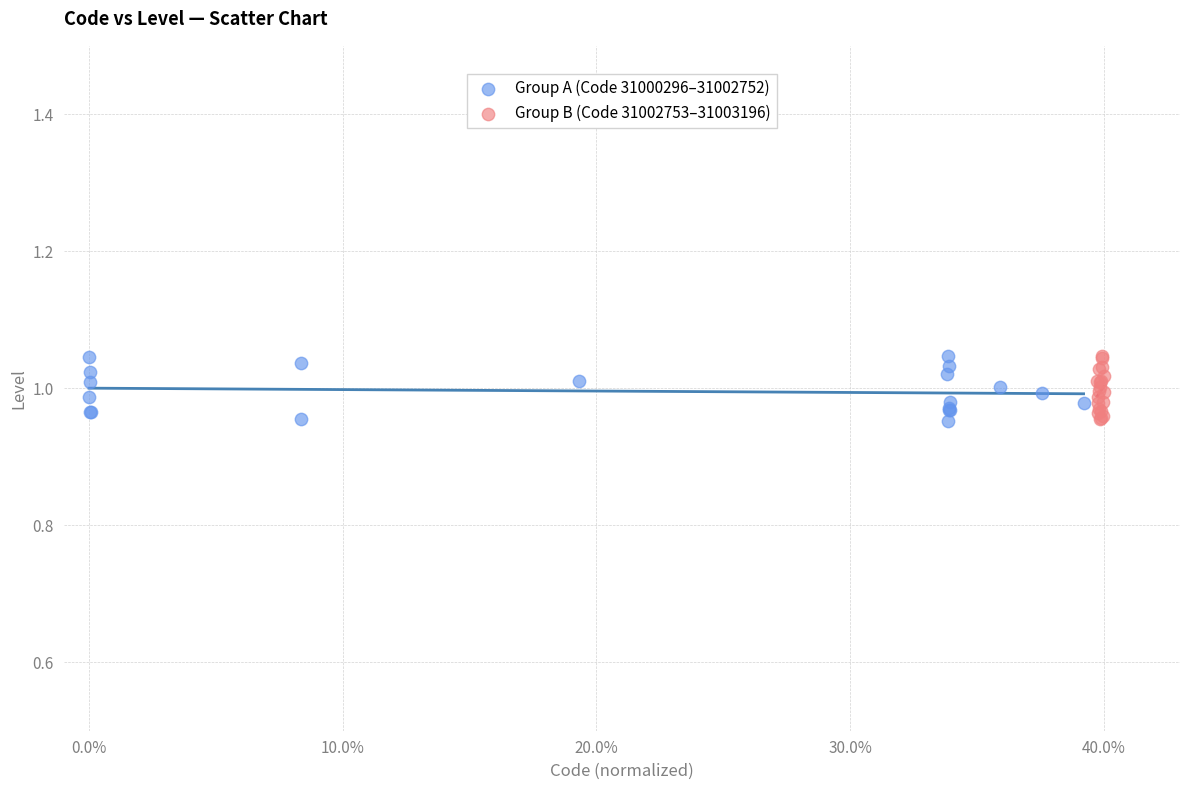

What are all the series names shown in the legend?

Group A (Code 31000296–31002752), Group B (Code 31002753–31003196)